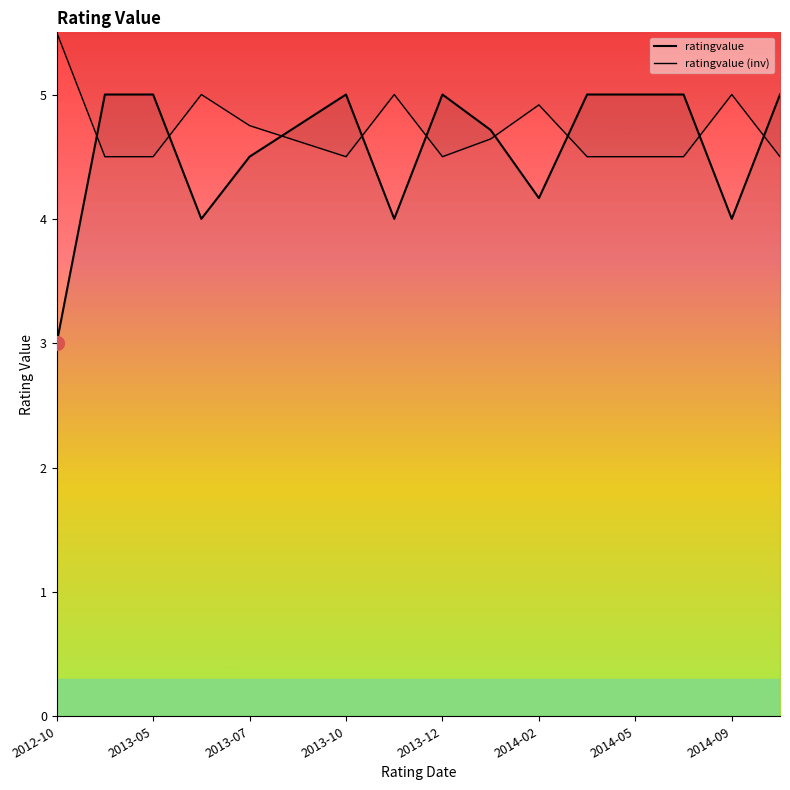

How many lines are shown in the chart?

2